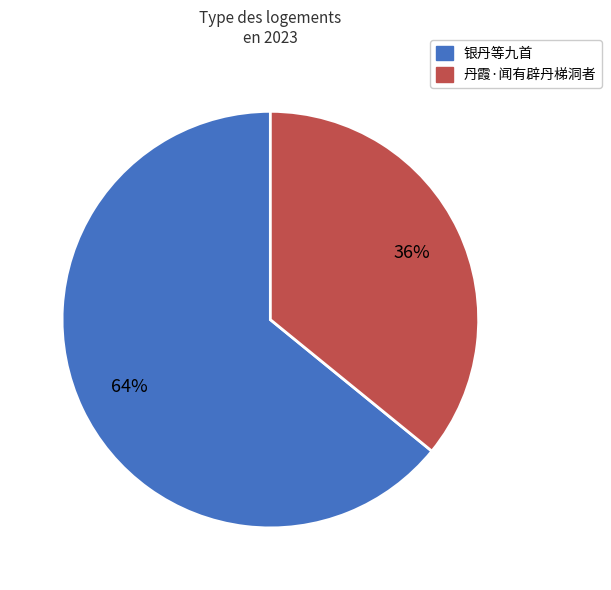

How many slices are in this pie chart?

2